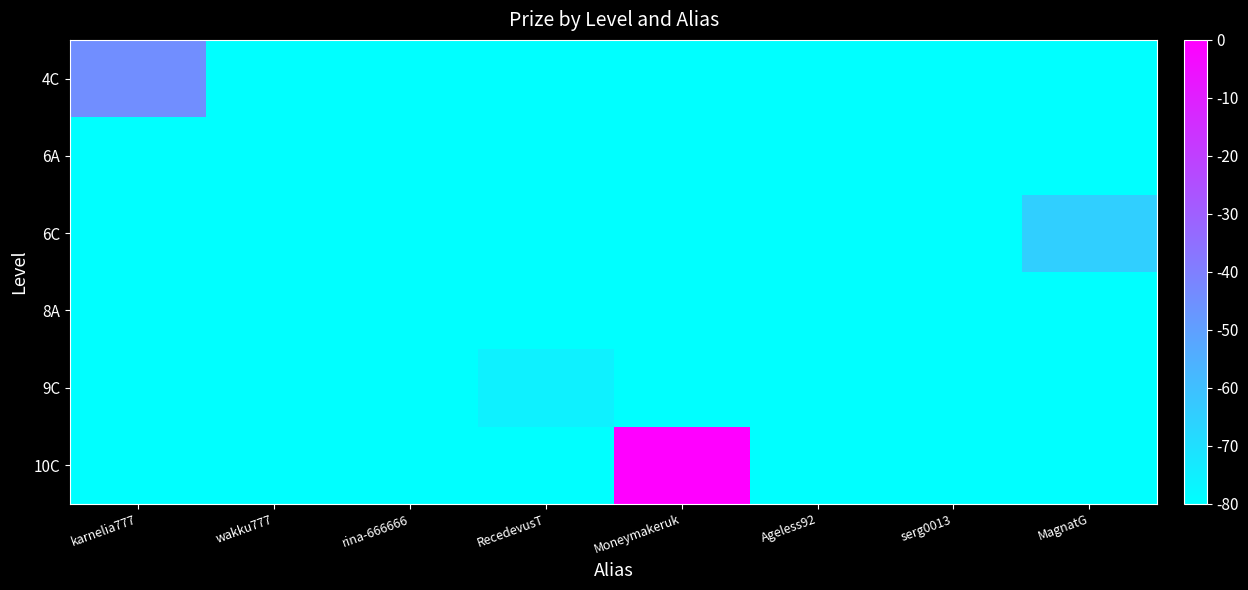

Which category has the highest value across all series?

Moneymakeruk